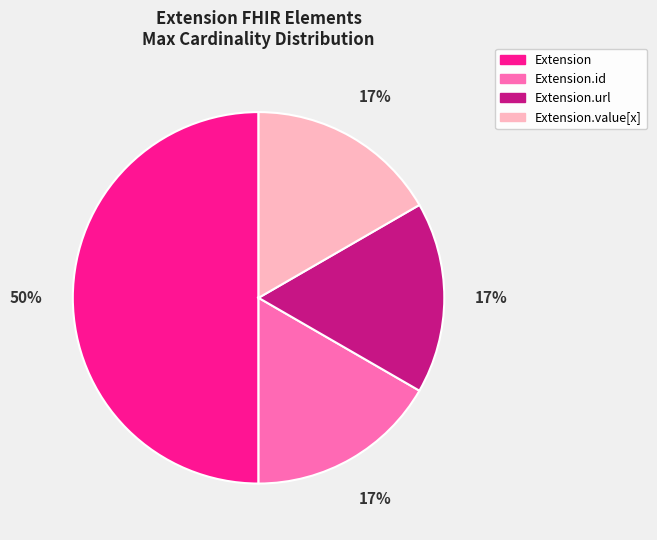

Which slice is the largest?

Extension